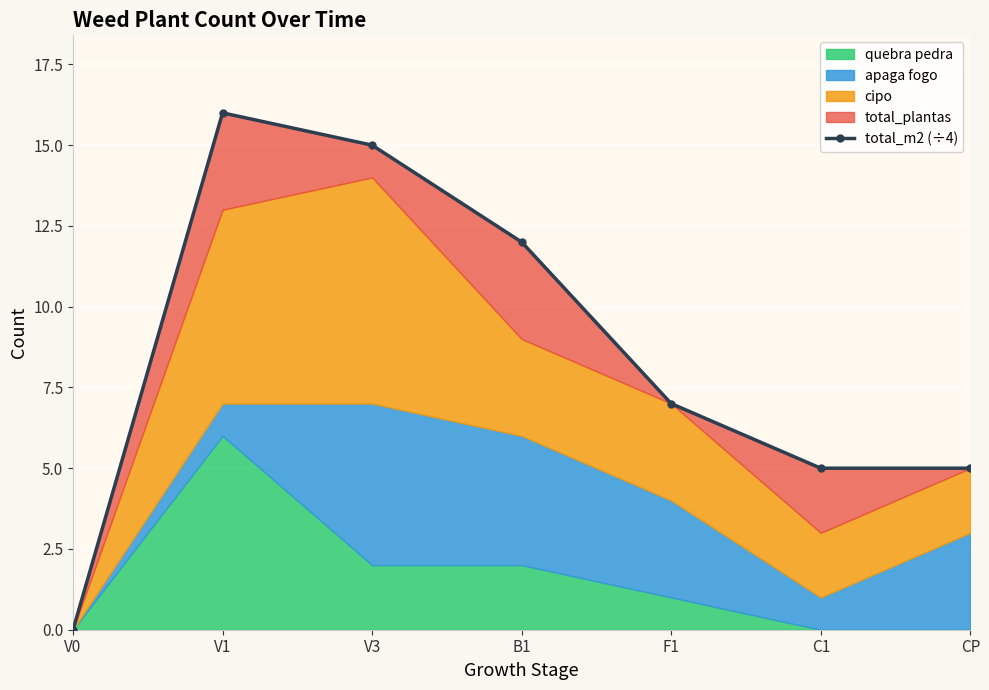

List the labels in order of value, smallest first.

V0, C1, CP, F1, B1, V3, V1